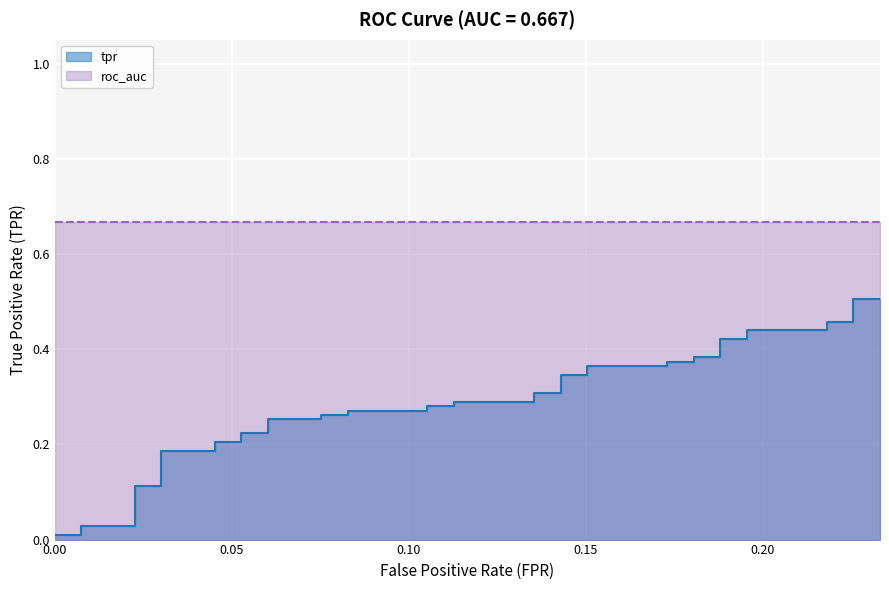

Count the number of categories in the chart.

40